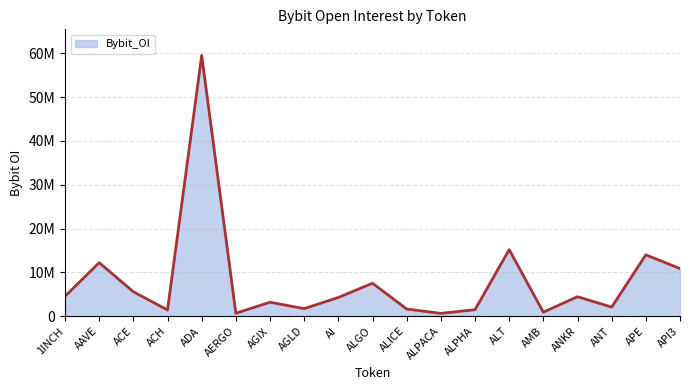

Does the chart display data point markers on the line(s)?

No